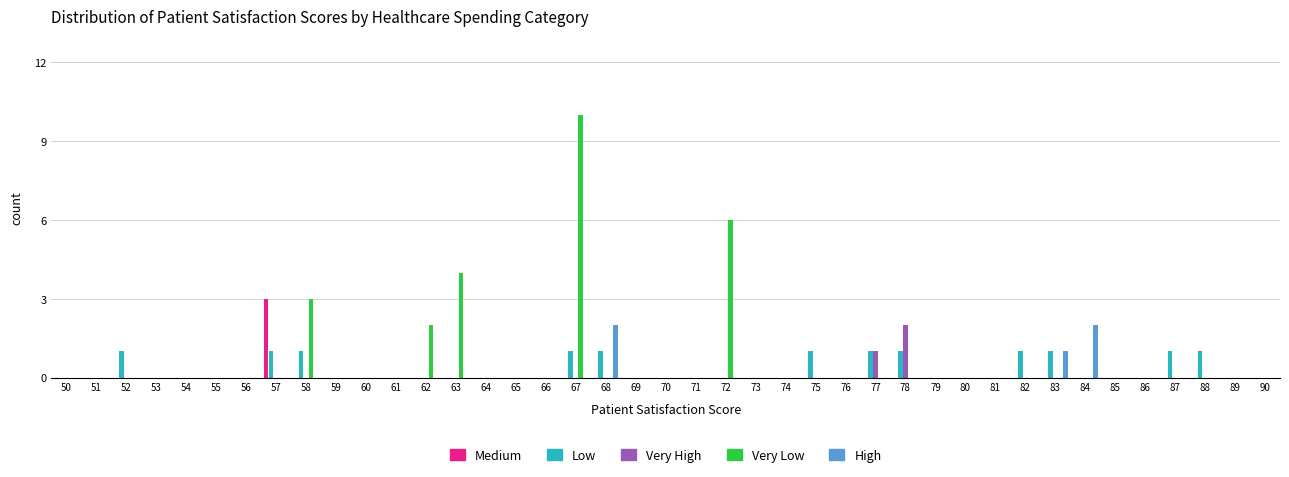

Between 73 and 78, which series saw the biggest shift?

Very High